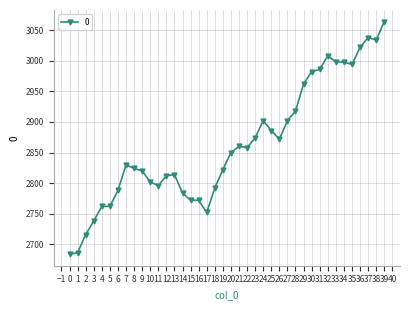

What is the difference between the maximum and minimum values?

380